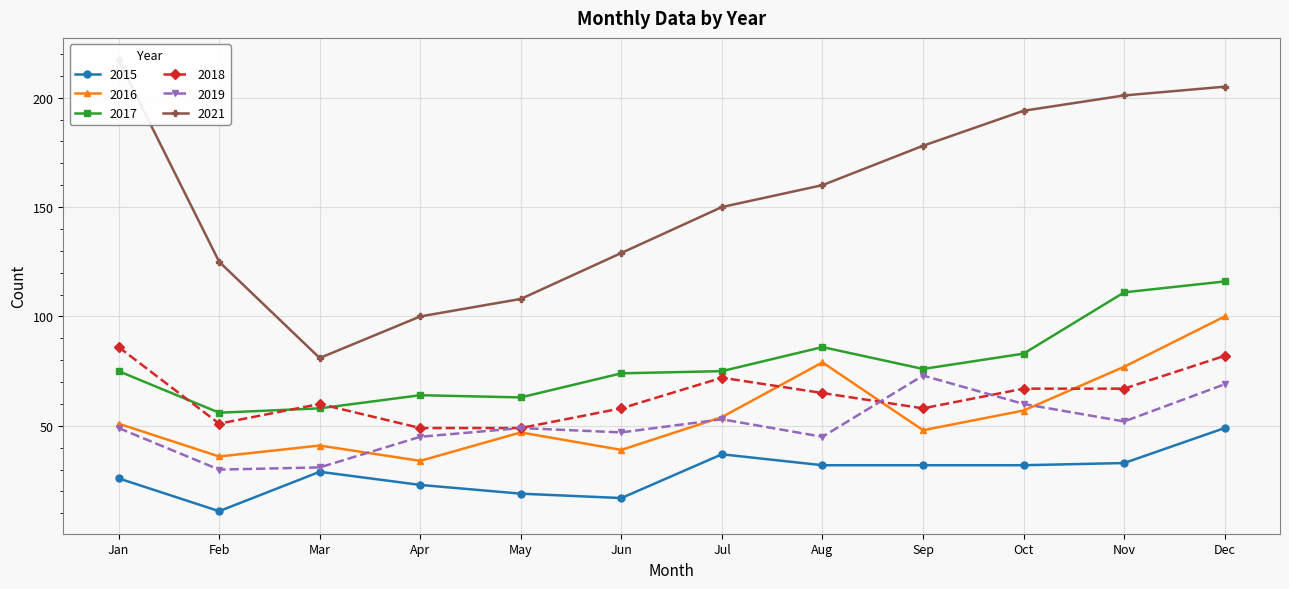

Is the value of 2017 at Oct greater than the value of 2015 at Apr?

Yes